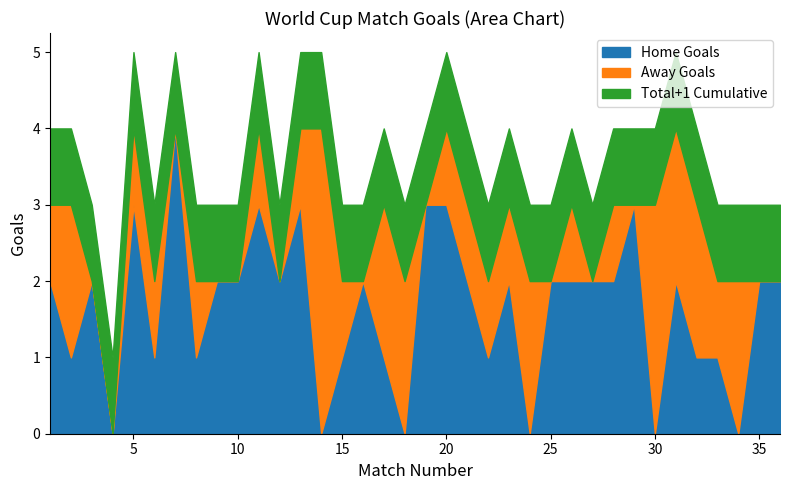

True or false: Away Goals and Home Goals cross at least once.

True